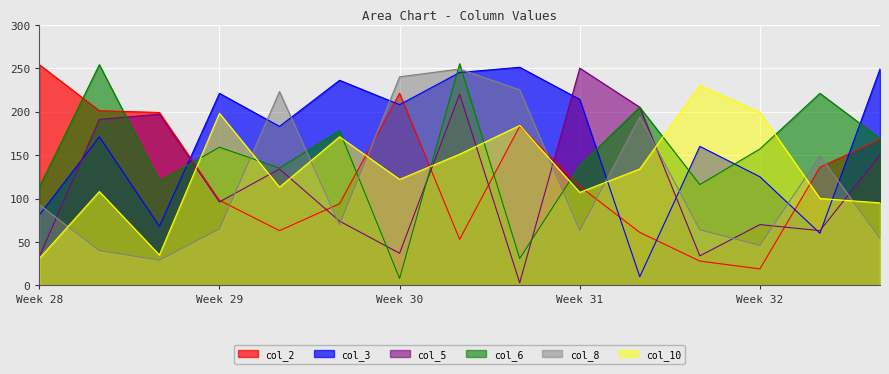

How many lines are shown in the chart?

6